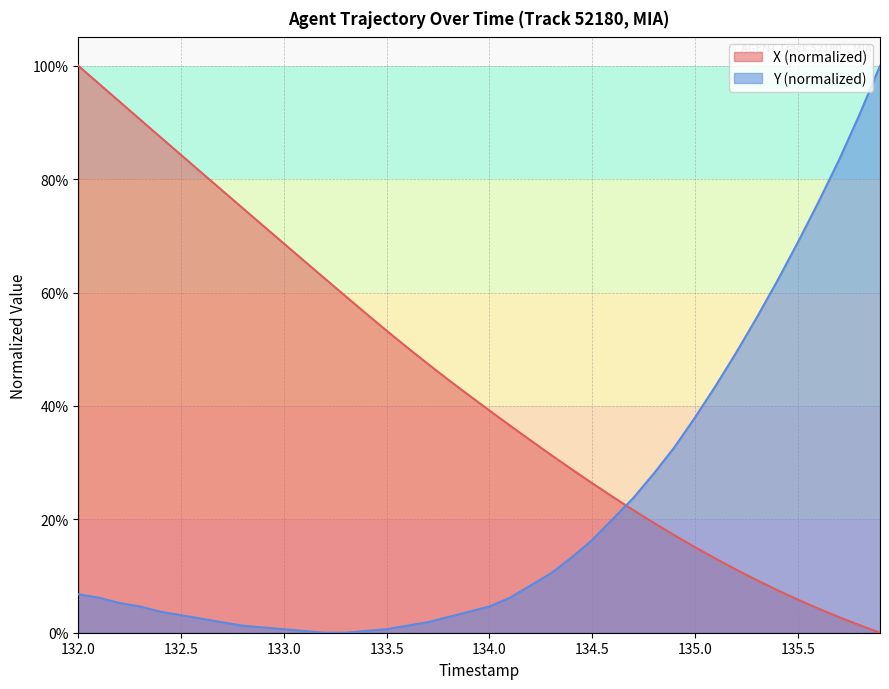

Which has a higher value, 133.0 or 134.6?

133.0